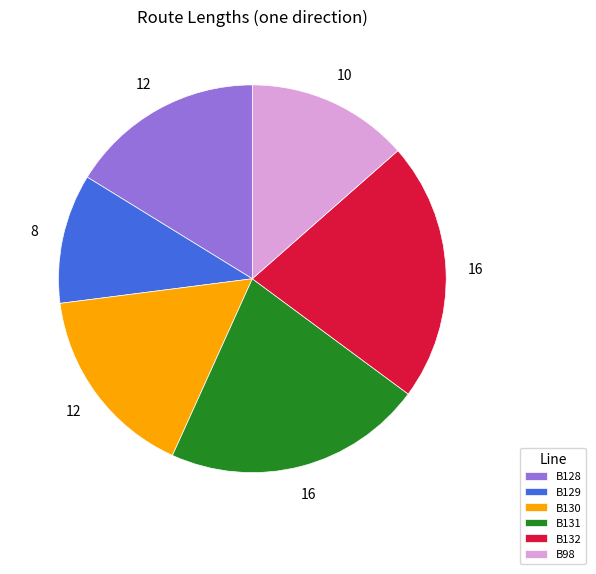

Does B132 represent more than half of the total?

No